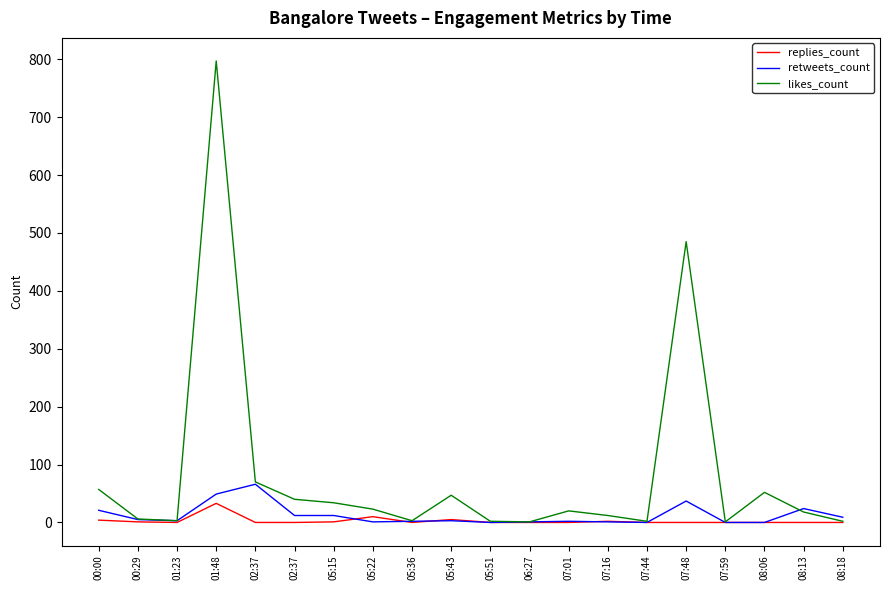

Where do replies_count and retweets_count first cross each other?

05:15 and 05:22